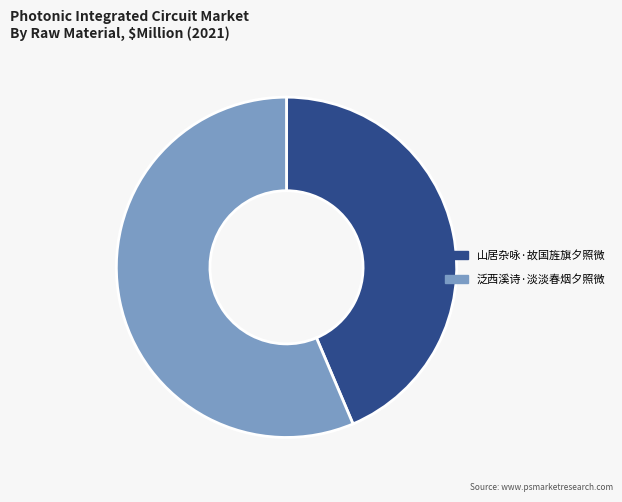

Do 泛西溪诗·淡淡春烟夕照微 and 山居杂咏·故国旌旗夕照微 together represent more than half of the pie?

Yes